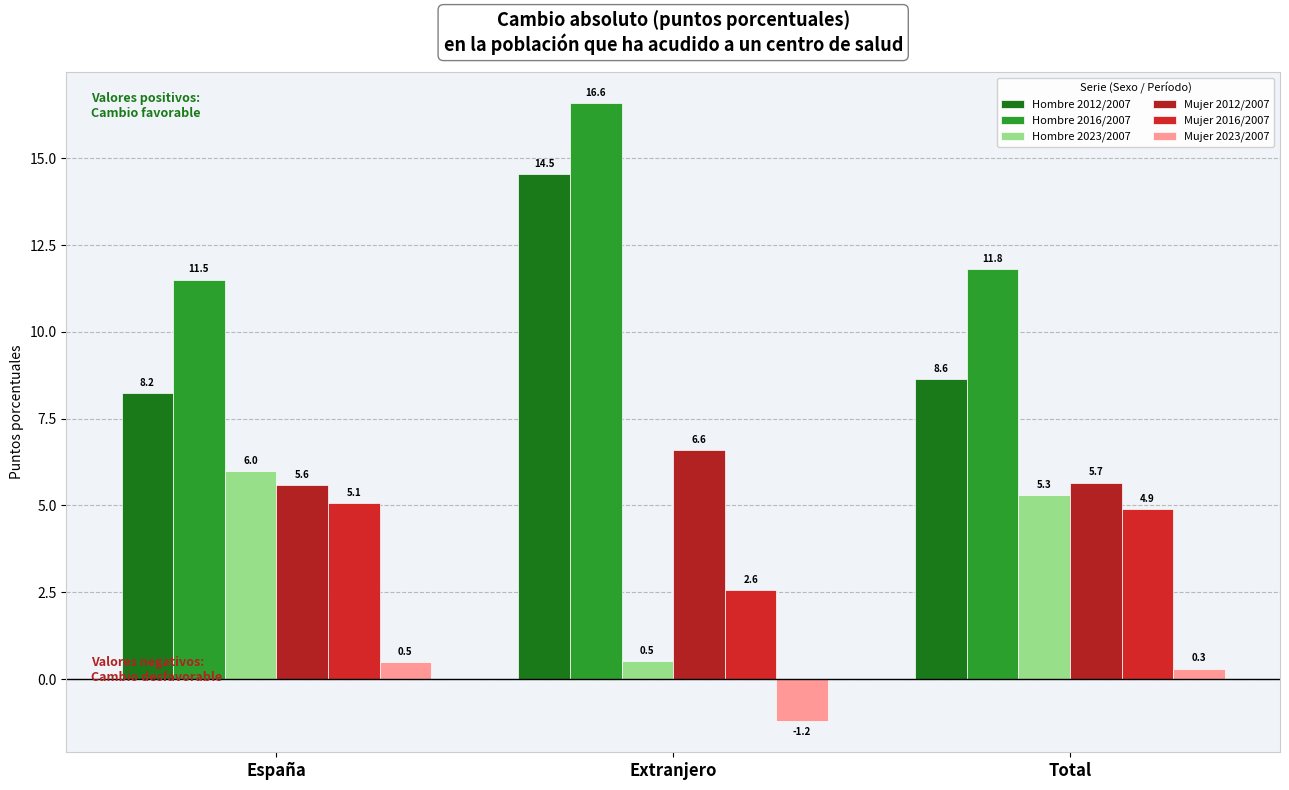

Which series changed the most between España and Total?

Hombre 2023/2007